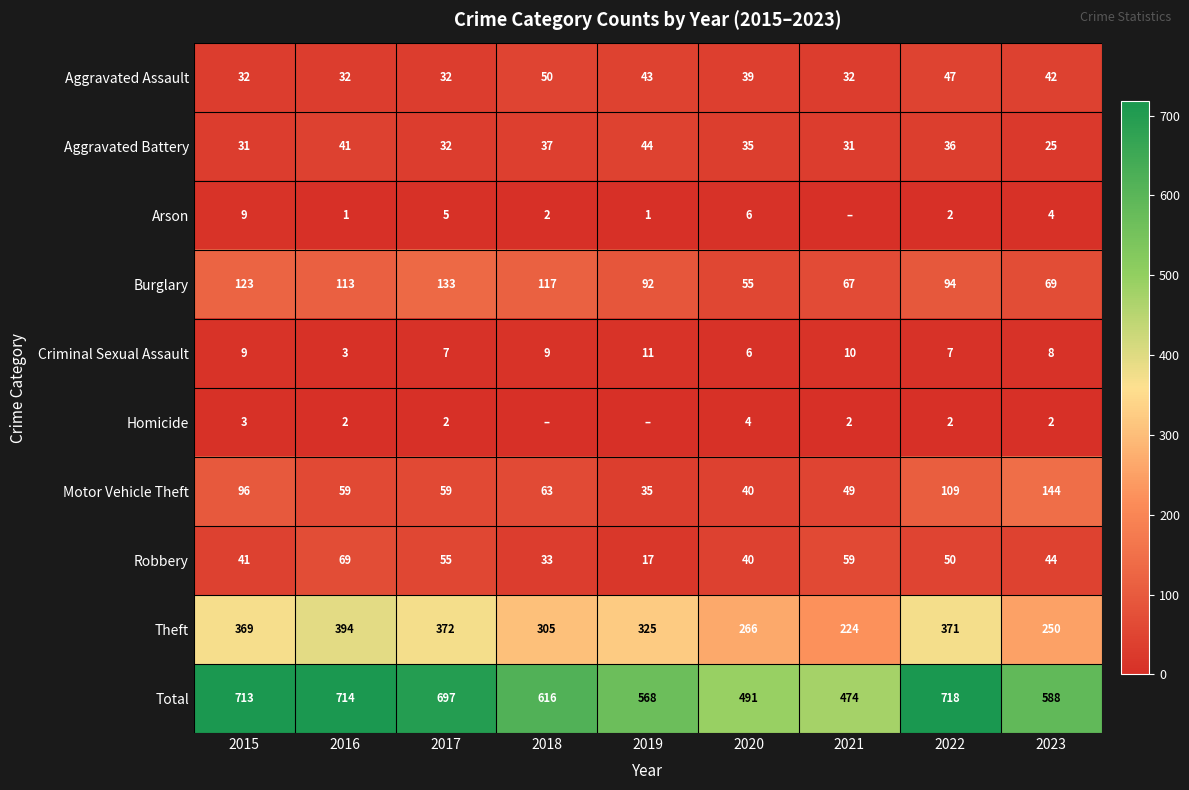

The value of Total at 2023 is 588. True or false?

True